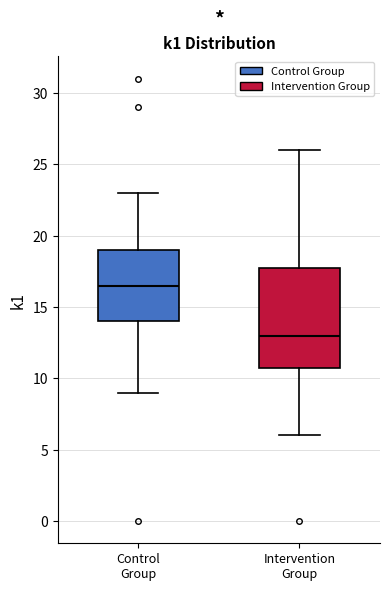

Reading left to right, transcribe this box plot: for each box, give where its median line is, the range the box spans, and where its two whiskers end, as read against the y-axis. The values are not printed on the chart, so give them approximately, as read against the axis.

Control Group: median 16.5, box 14.0 to 19.0, whiskers 9.0 to 23.0
Intervention Group: median 13.0, box 11.0 to 18.0, whiskers 6.0 to 26.0